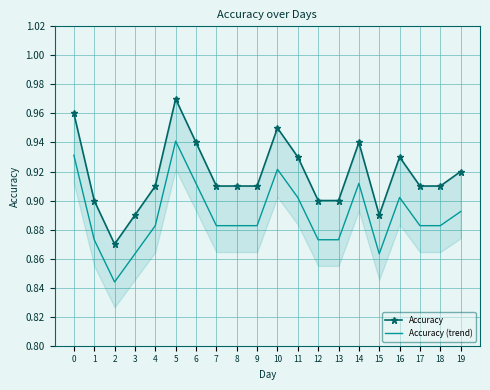

True or false: Accuracy (trend) and Accuracy intersect in this chart.

False